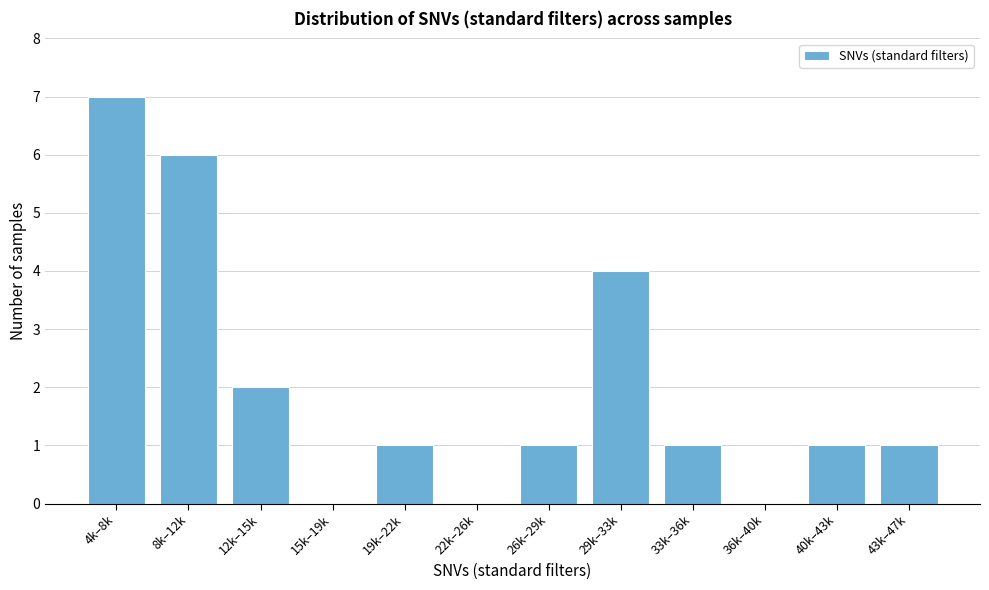

Reading left to right, list all the values displayed in this chart.

4k–8k=7	8k–12k=6	12k–15k=2	15k–19k=0	19k–22k=1	22k–26k=0	26k–29k=1	29k–33k=4	33k–36k=1	36k–40k=0	40k–43k=1	43k–47k=1